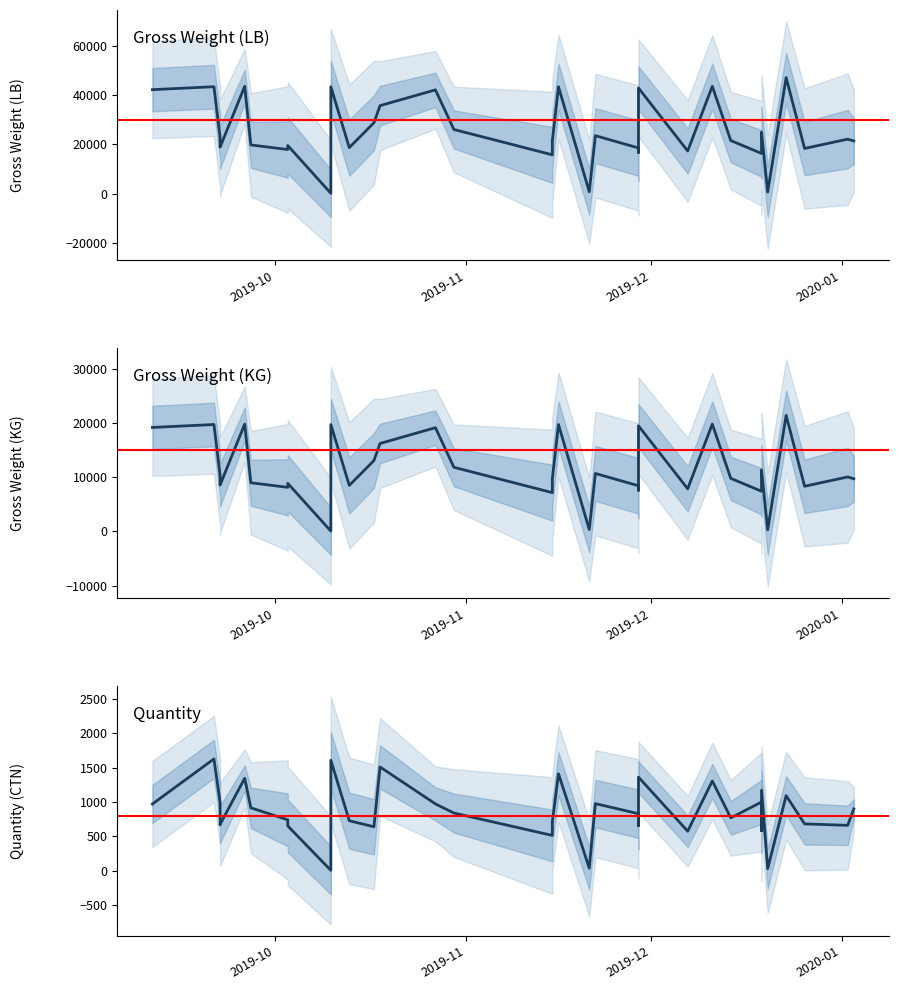

Reading left to right, transcribe all the data shown in this chart.

Gross Weight (LB): 42198	43388	22862	19213	18847	43545	19749	17888	19518	119	43380	18674	28741	35699	42101	26022	15737	21347	43384	766	23516	18520	16663	42860	17285	43567	21529	16302	18066	24957	642	47102	18319	22099	21369
Gross Weight (KG): 19181	19722	10392	8733	8567	19793	8977	8131	8872	54	19718	8488	13064	16227	19137	11828	7153	9703	19720	348	10689	8418	7574	19482	7857	19803	9786	7410	8212	11344	292	21410	8327	10045	9713
Quantity: 972	1627	998	671	675	1346	916	741	652	6	1608	728	640	1510	973	840	514	712	1411	38	977	830	656	1363	575	1307	770	1000	583	1172	30	1093	682	661	900